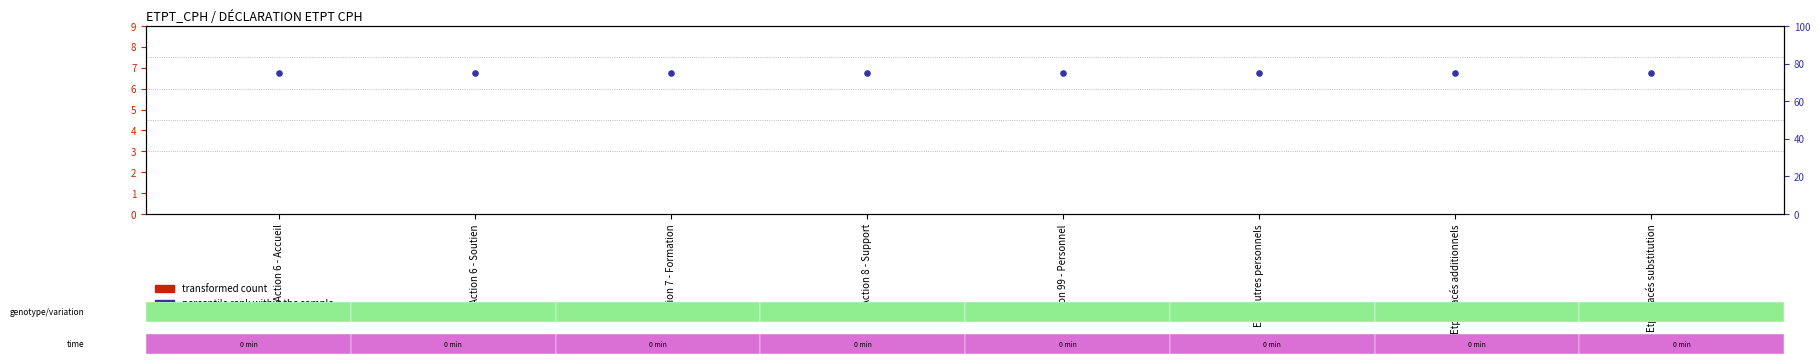

Which series reaches the minimum Y coordinate?

transformed count